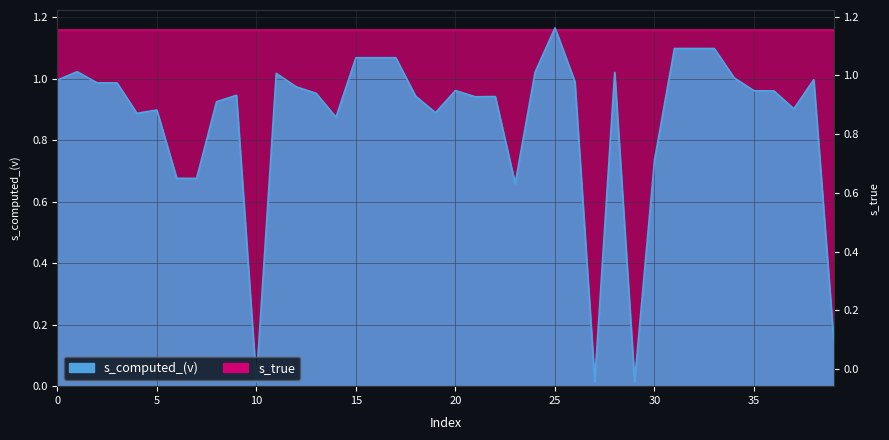

Reading left to right, extract all data points from this chart.

0=1.0	1=1.0	2=1.0	3=1.0	4=0.9	5=0.9	6=0.7	7=0.7	8=0.9	9=0.9	10=0.0	11=1.0	12=1.0	13=1.0	14=0.9	15=1.1	16=1.1	17=1.1	18=0.9	19=0.9	20=1.0	21=0.9	22=0.9	23=0.7	24=1.0	25=1.2	26=1.0	27=0.0	28=1.0	29=0.0	30=0.7	31=1.1	32=1.1	33=1.1	34=1.0	35=1.0	36=1.0	37=0.9	38=1.0	39=0.2